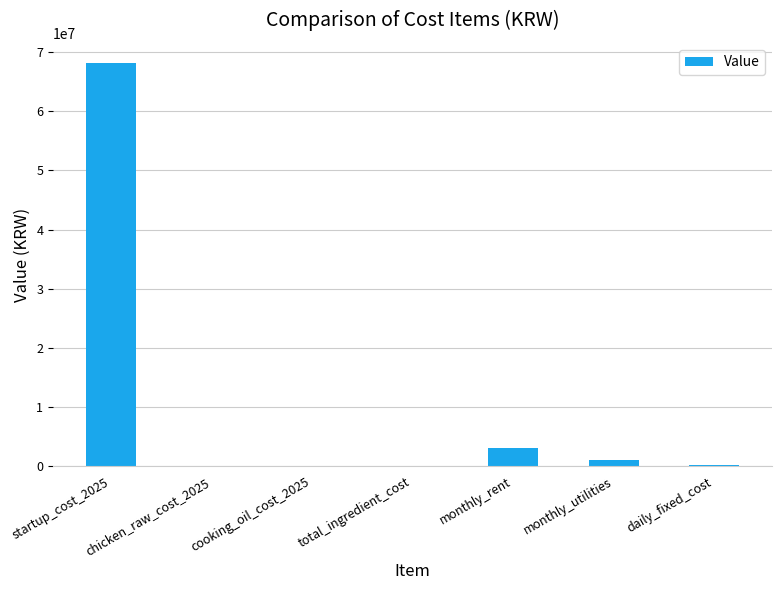

What is the maximum value shown in the chart?

68153774